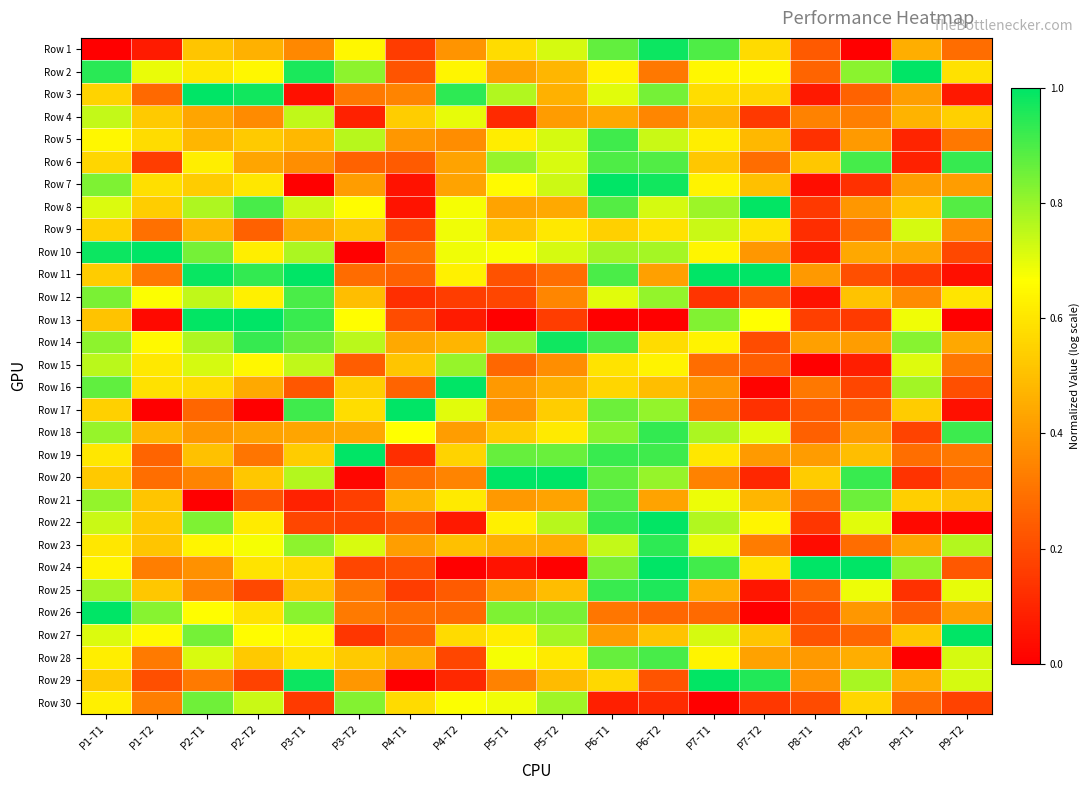

At which category is the sum across all series the highest?

P6-T1